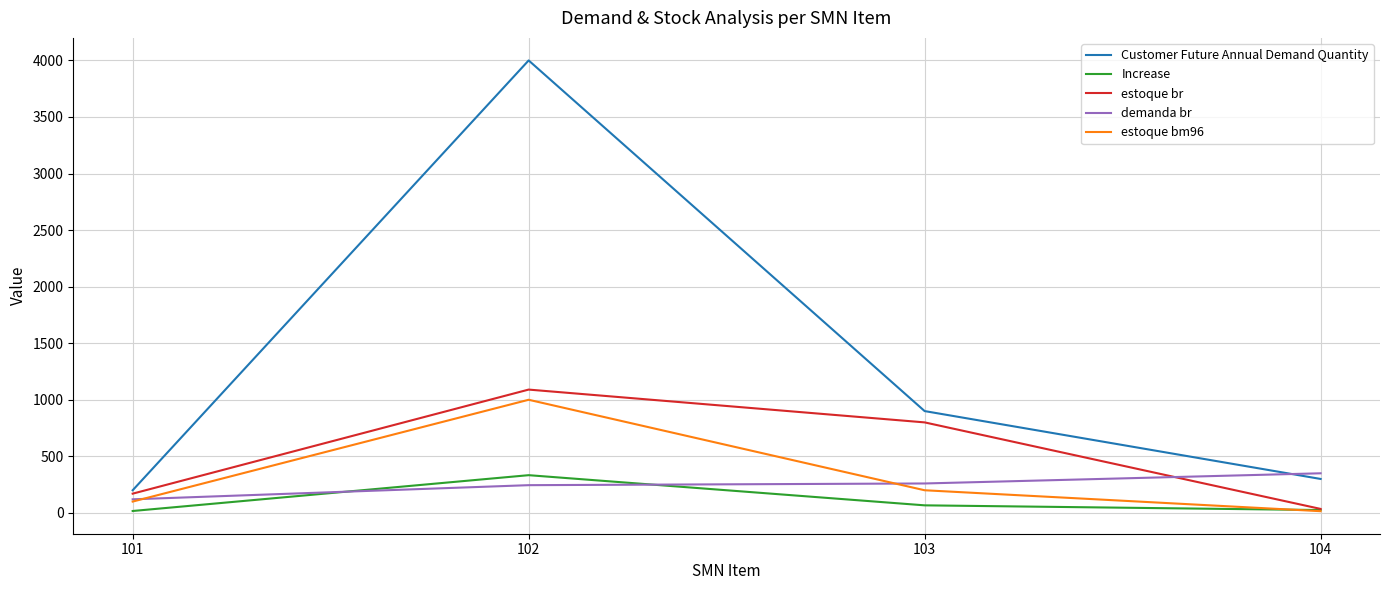

What is the spread (max minus min) of values at 103?

833.3